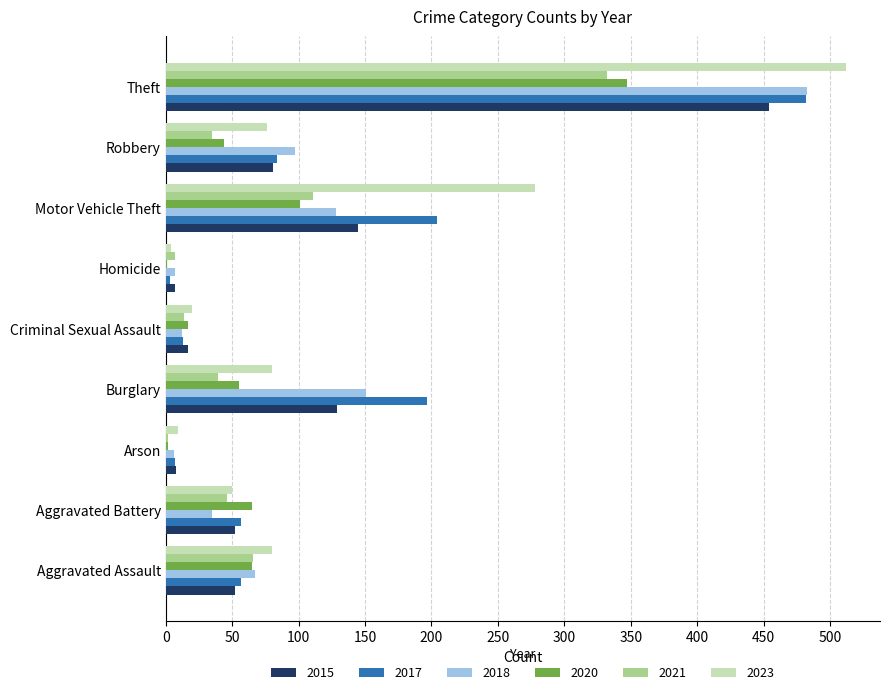

What is the greatest value displayed?

512